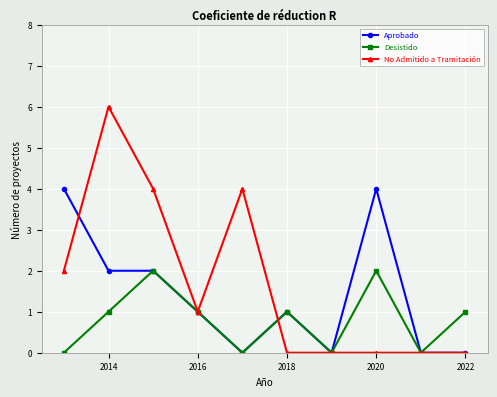

Which series has the widest spread of values?

No Admitido a Tramitación